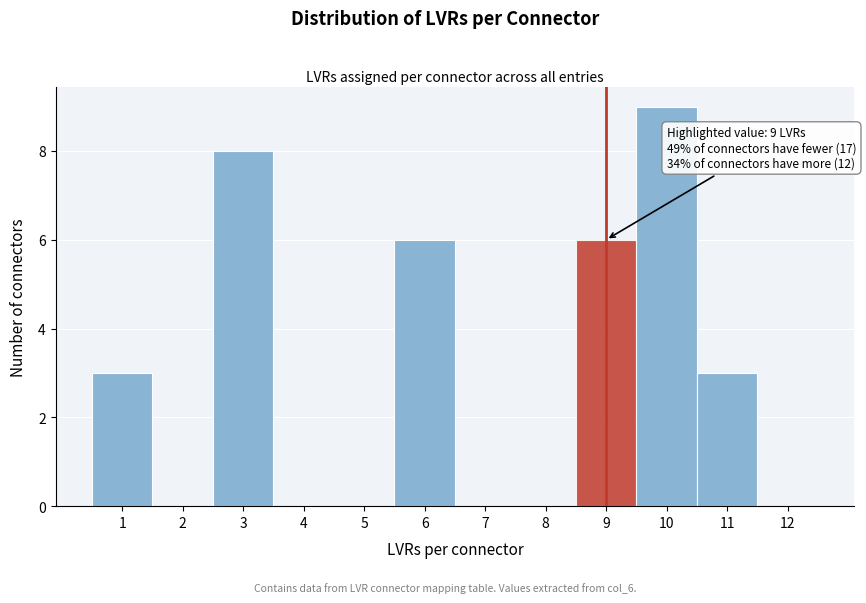

Reading right to left, transcribe all the data shown in this chart.

12=0	11=3	10=9	9=6	8=0	7=0	6=6	5=0	4=0	3=8	2=0	1=3